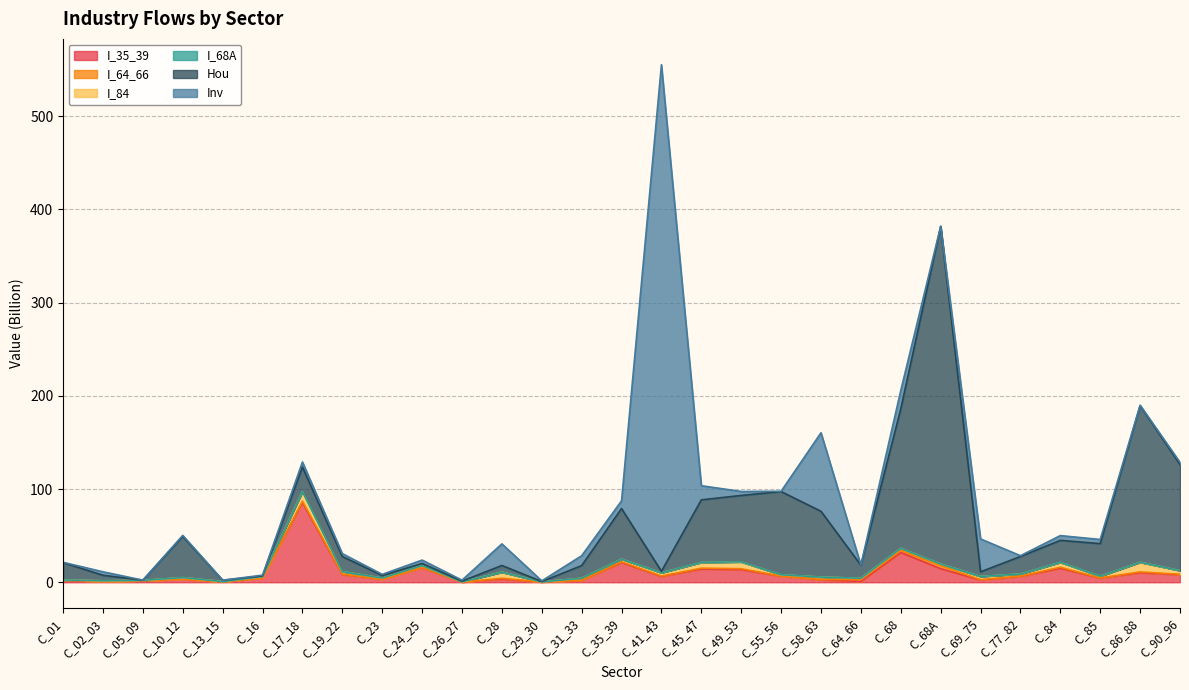

Read the I_84 value at C_55_56.

1.3